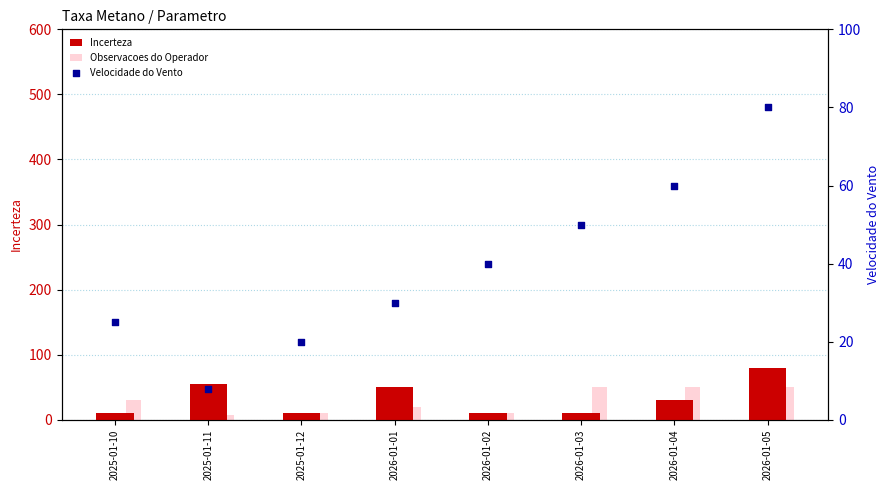

At which category is the sum across all series the highest?

2026-01-05